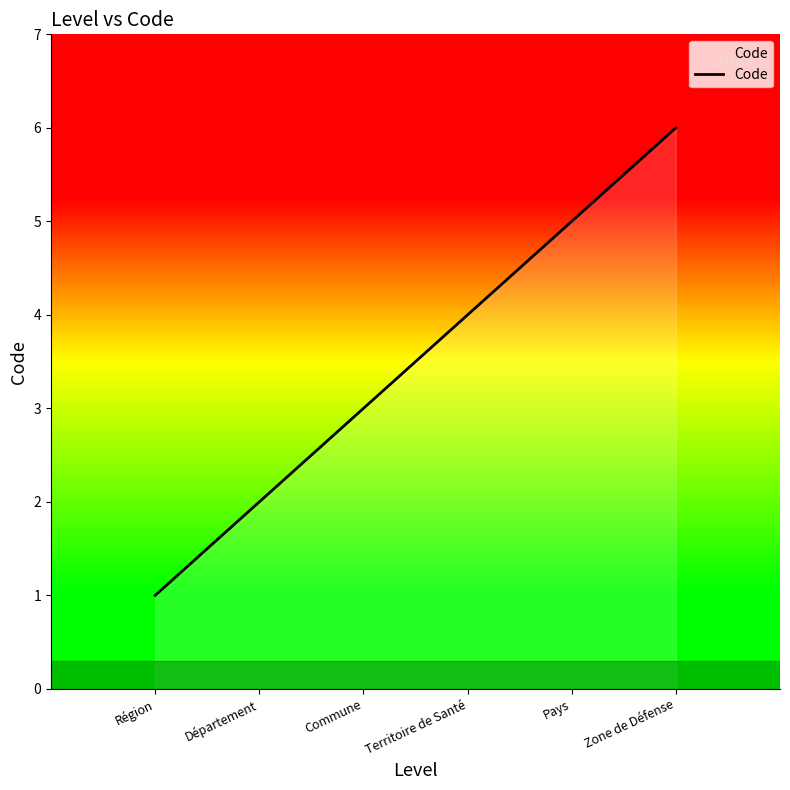

What is the average value?

4